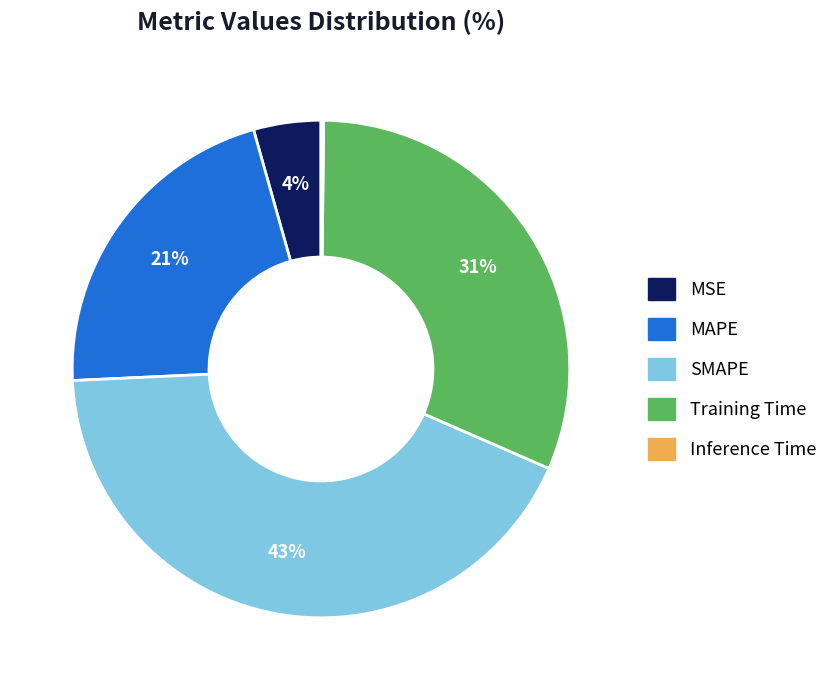

Which has a higher value, MAPE or Training Time?

Training Time